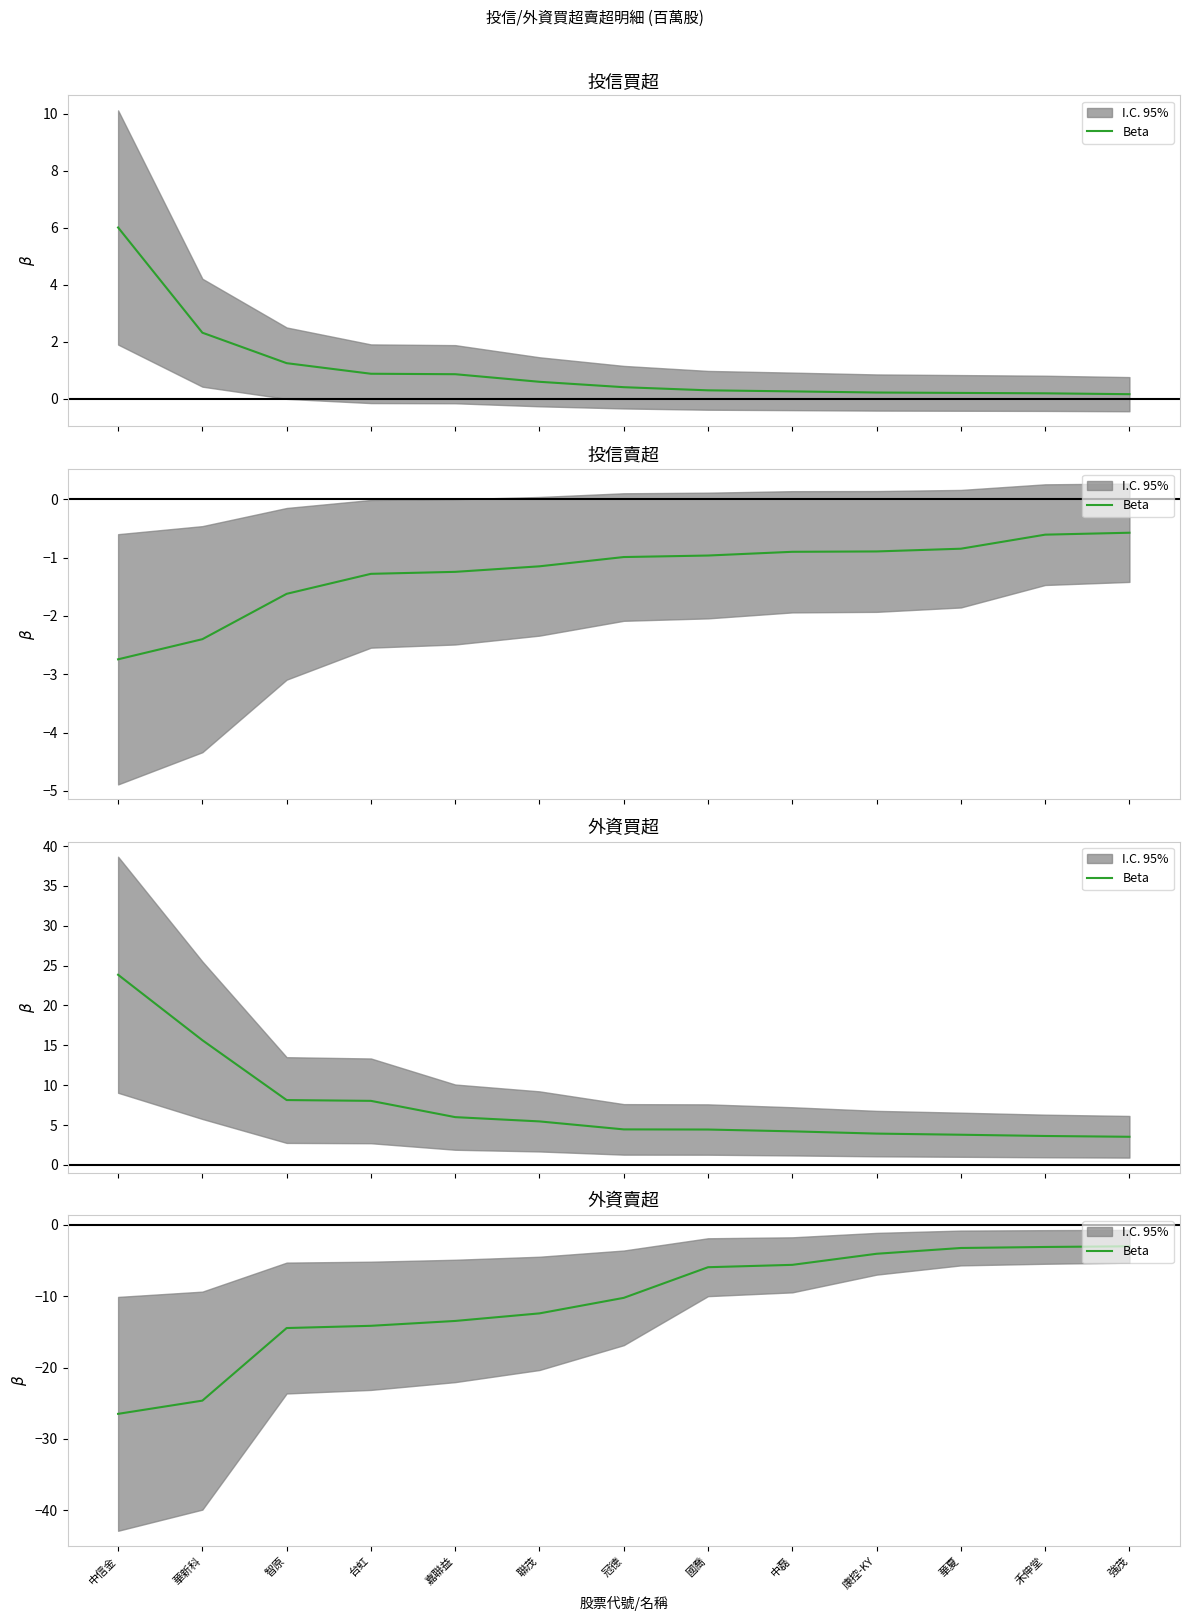

True or false: there are more than 2 points higher than both neighbors.

False